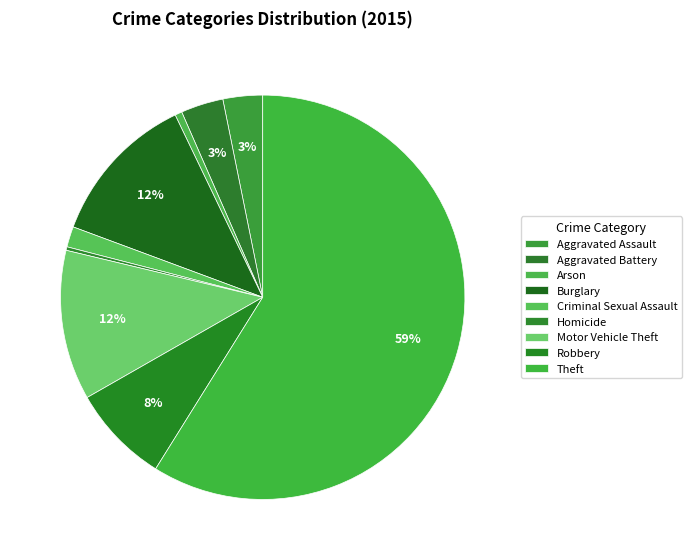

To the nearest percent, what percentage of the pie is Theft?

59%